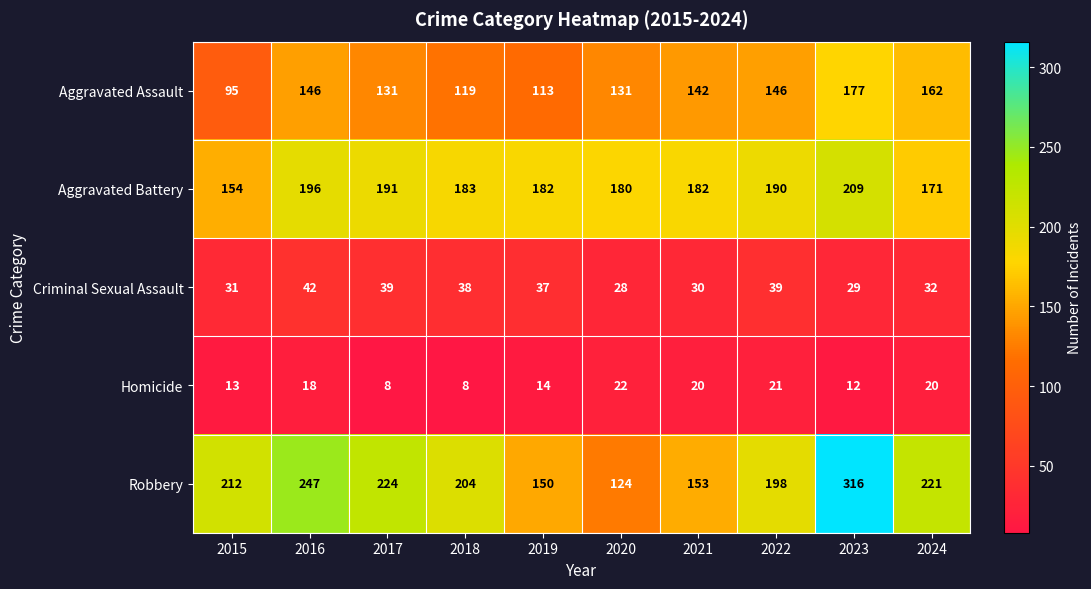

The Criminal Sexual Assault series shows 39 at 2017. True or false?

True